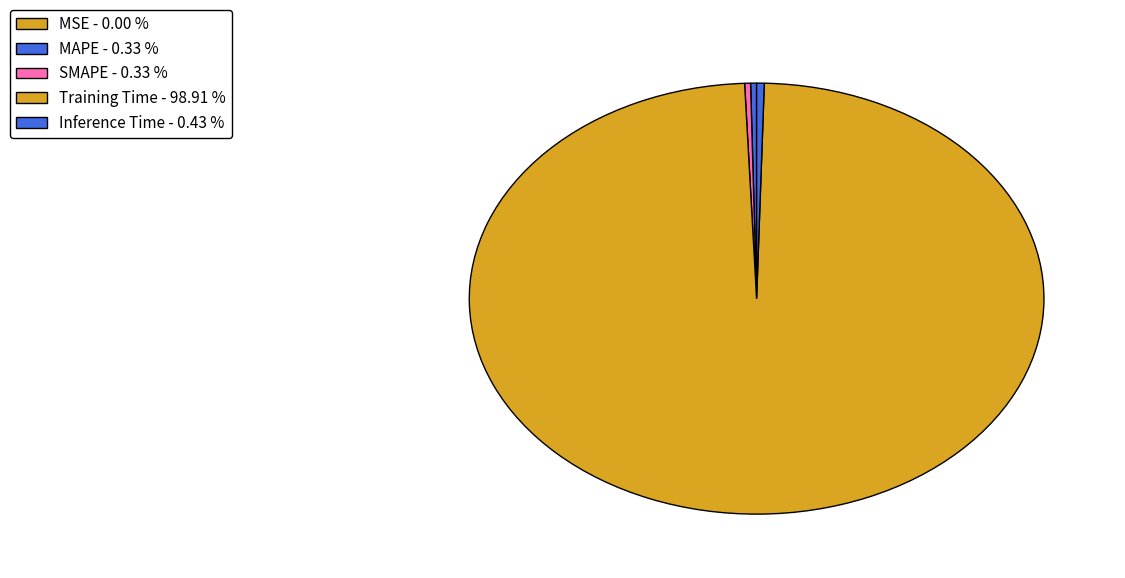

How many slices are in this pie chart?

5